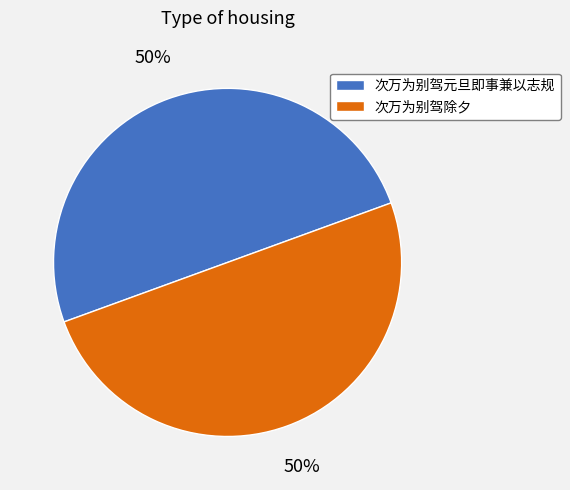

Is the sum of 次万为别驾除夕 and 次万为别驾元旦即事兼以志规 greater than half?

Yes